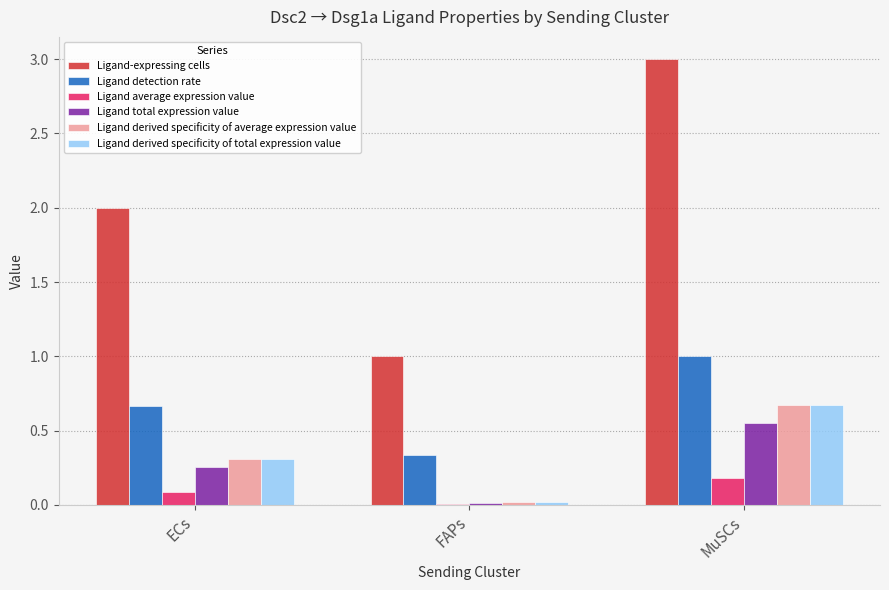

The Ligand total expression value series shows 0.3 at ECs. True or false?

True